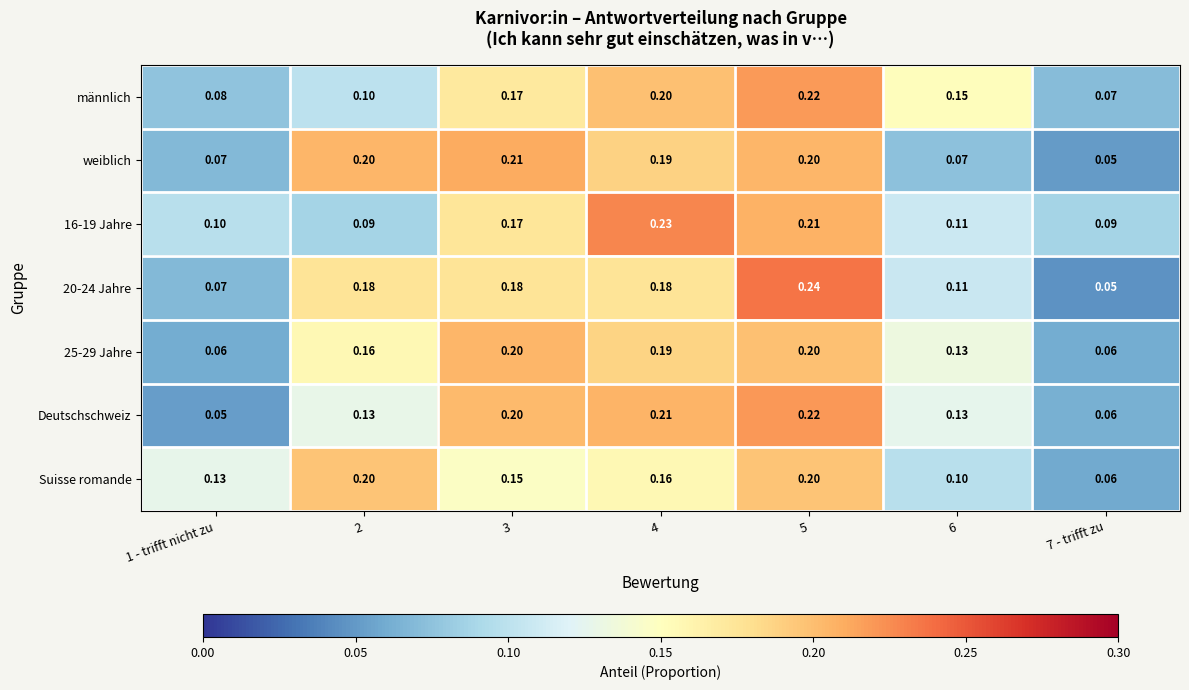

Reading right to left, extract all data points from this chart.

männlich: 7 - trifft zu=0.1	6=0.1	5=0.2	4=0.2	3=0.2	2=0.1	1 - trifft nicht zu=0.1
weiblich: 7 - trifft zu=0.1	6=0.1	5=0.2	4=0.2	3=0.2	2=0.2	1 - trifft nicht zu=0.1
16-19 Jahre: 7 - trifft zu=0.1	6=0.1	5=0.2	4=0.2	3=0.2	2=0.1	1 - trifft nicht zu=0.1
20-24 Jahre: 7 - trifft zu=0.1	6=0.1	5=0.2	4=0.2	3=0.2	2=0.2	1 - trifft nicht zu=0.1
25-29 Jahre: 7 - trifft zu=0.1	6=0.1	5=0.2	4=0.2	3=0.2	2=0.2	1 - trifft nicht zu=0.1
Deutschschweiz: 7 - trifft zu=0.1	6=0.1	5=0.2	4=0.2	3=0.2	2=0.1	1 - trifft nicht zu=0.1
Suisse romande: 7 - trifft zu=0.1	6=0.1	5=0.2	4=0.2	3=0.1	2=0.2	1 - trifft nicht zu=0.1